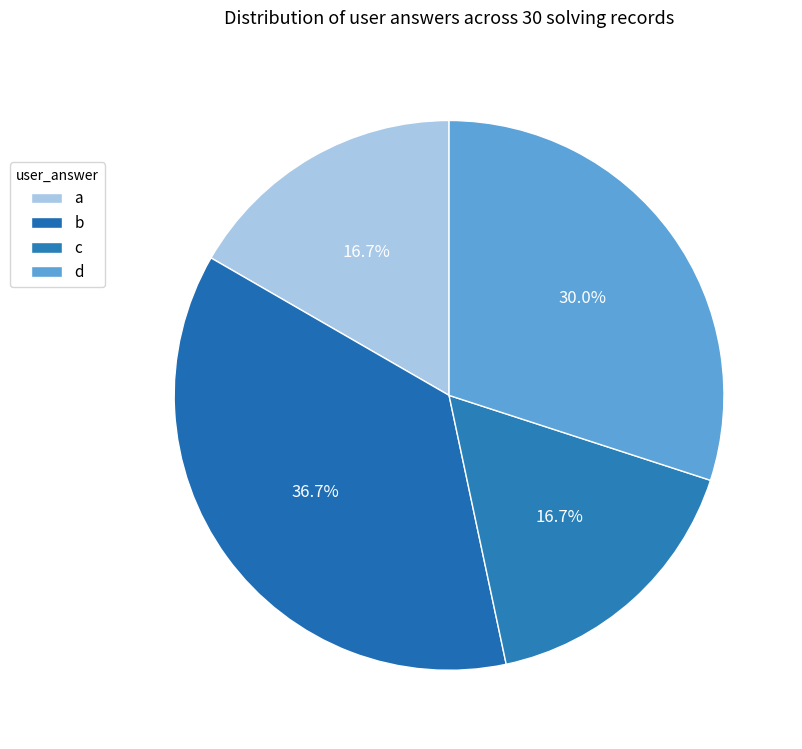

To the nearest percent, what is the difference between the c and a slice percentages?

0%